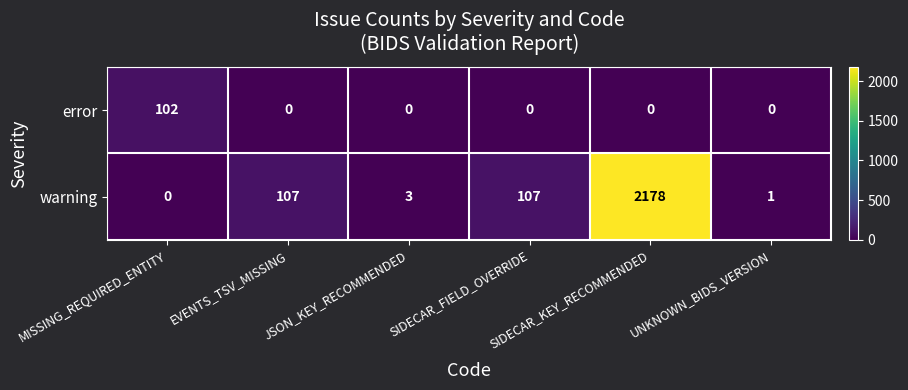

Which series has the largest range (max minus min)?

warning